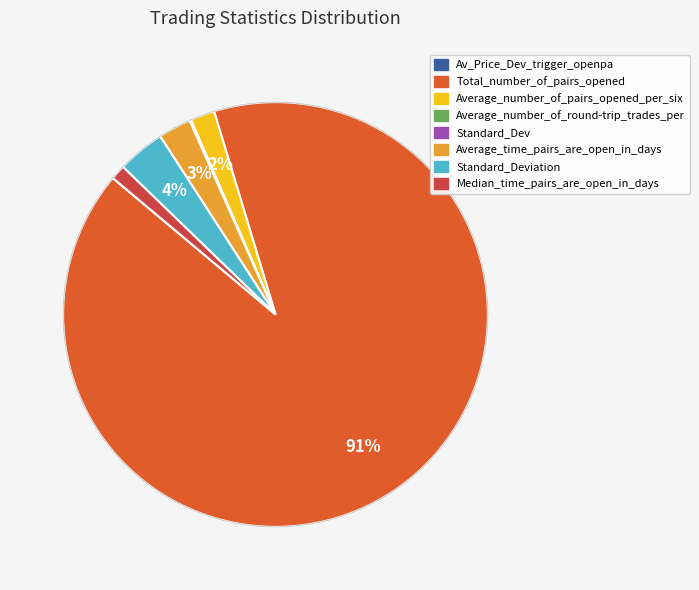

Rank the categories by value from lowest to highest.

Av_Price_Dev_trigger_openpa, Average_number_of_round-trip_trades_per, Standard_Dev, Median_time_pairs_are_open_in_days, Average_number_of_pairs_opened_per_six, Average_time_pairs_are_open_in_days, Standard_Deviation, Total_number_of_pairs_opened